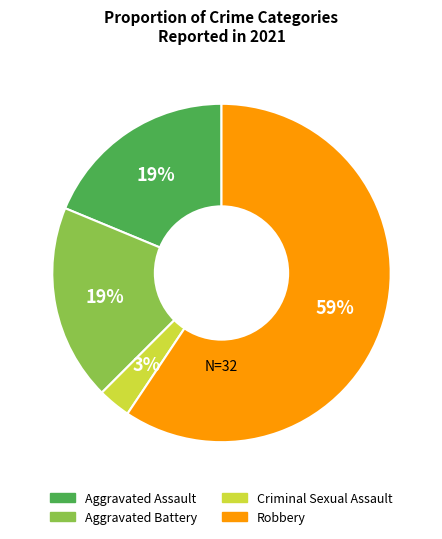

To the nearest percent, what is the average slice percentage?

25%